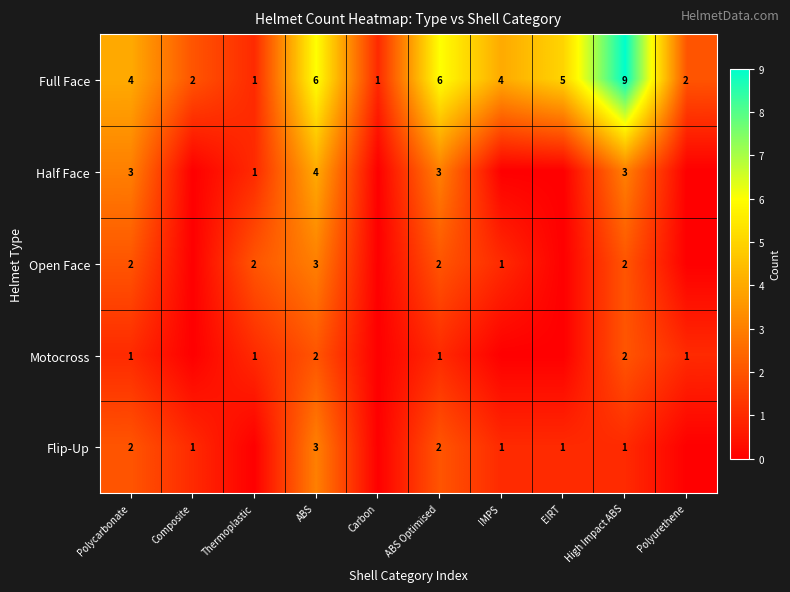

Is it true that Open Face equals 1 at Polycarbonate?

False